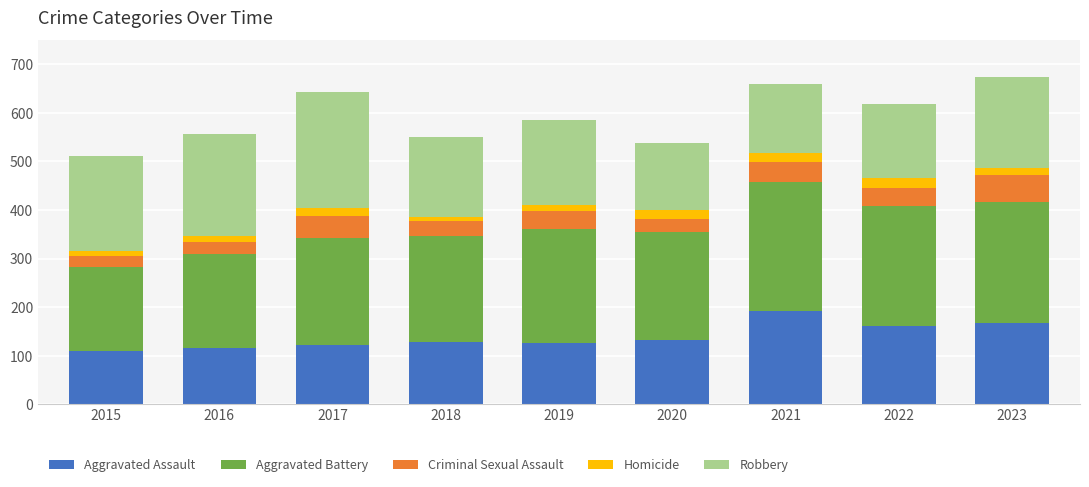

What is the total value across all series at 2017?

643